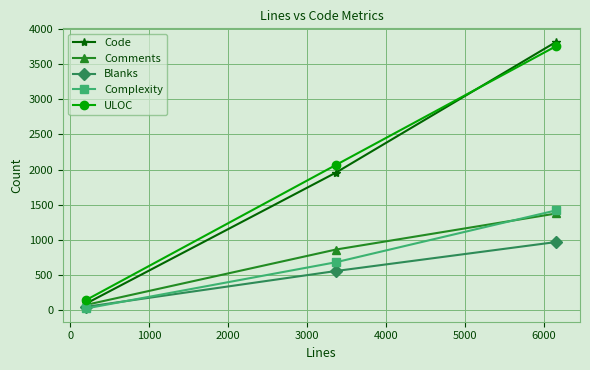

How many data points does each series have?

3